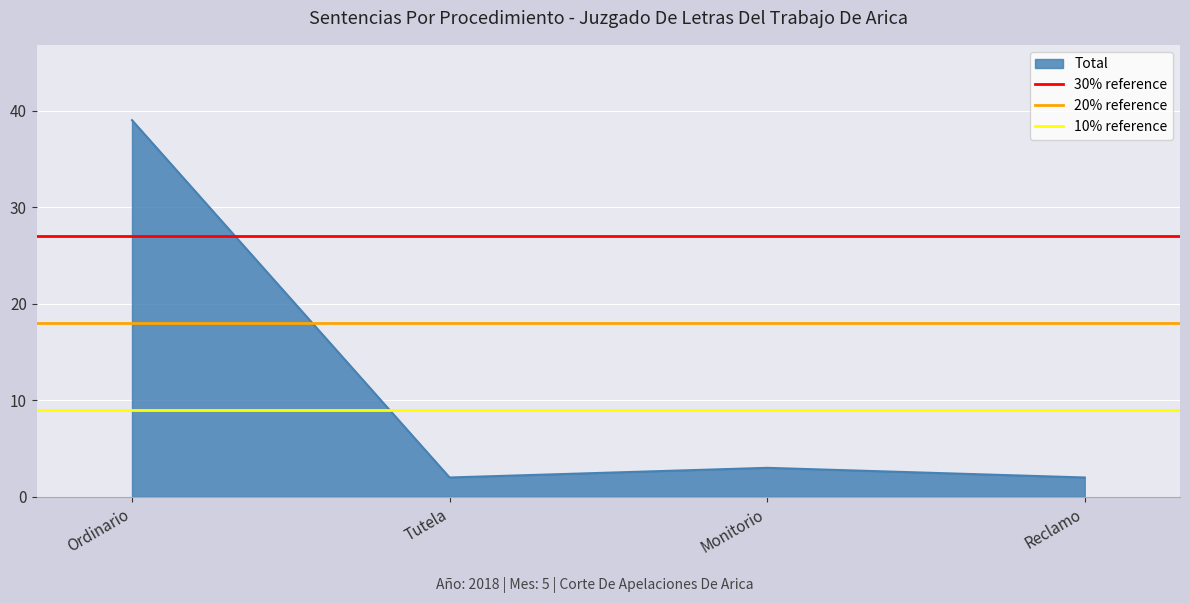

What is the maximum value for Total?

39